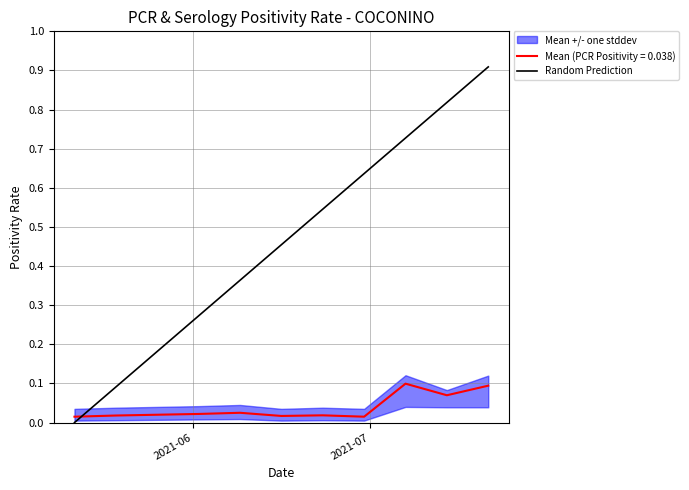

How many intersections are there between Mean (PCR Positivity = 0.038) and Random Prediction?

1